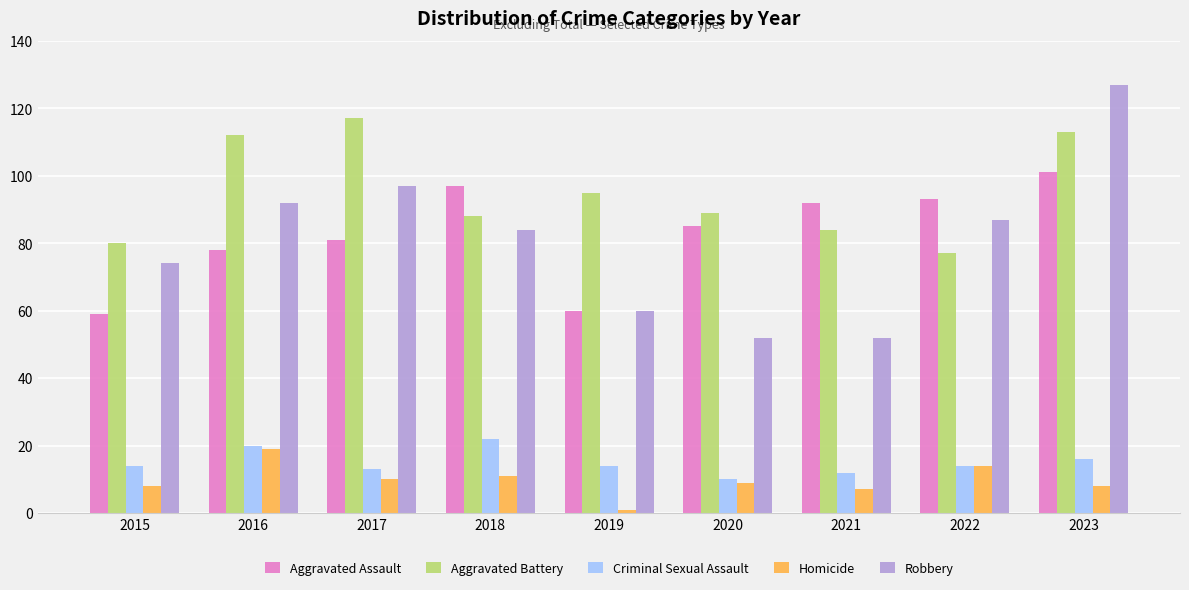

Which series has the largest total across all categories?

Aggravated Battery